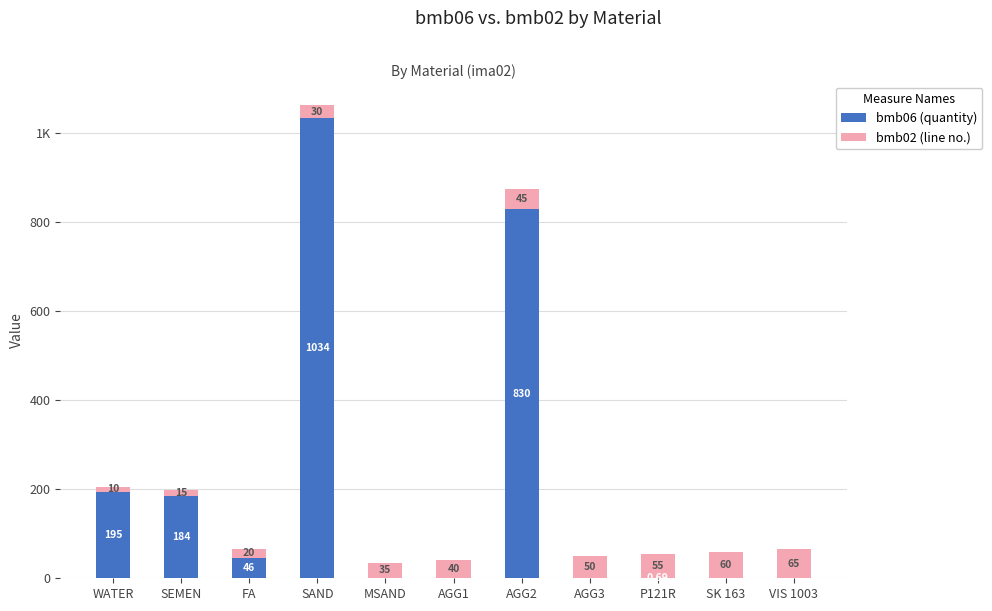

Is it true that bmb02 (line no.) equals 74.1 at P121R?

False